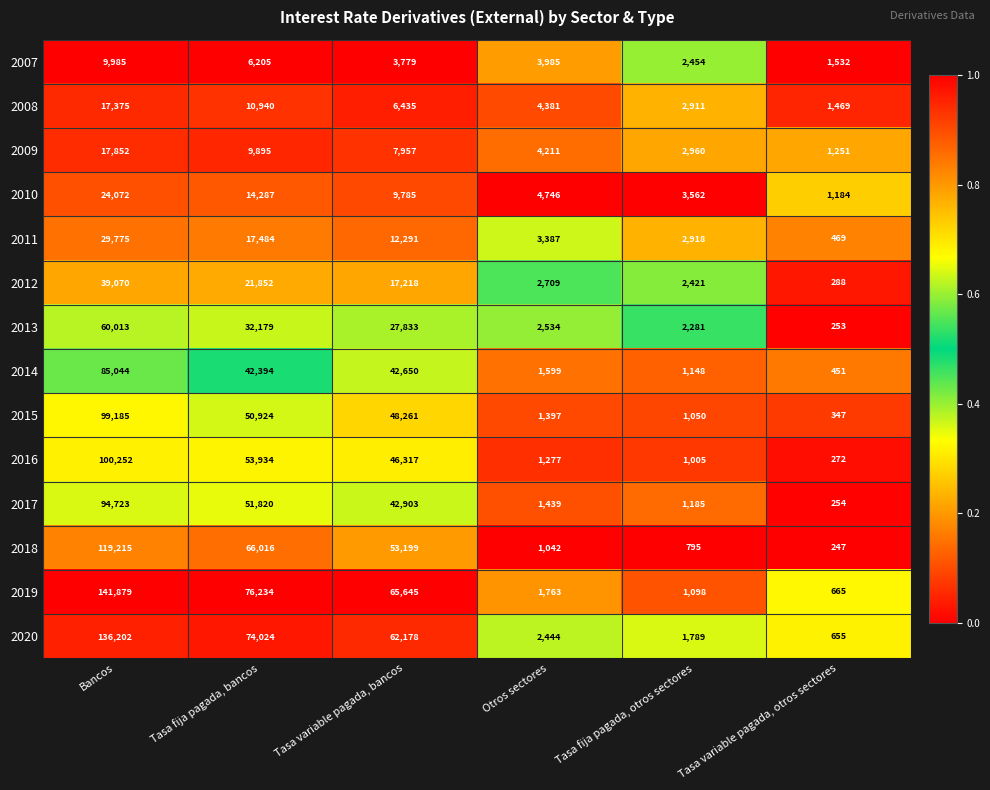

Which series has the largest range (max minus min)?

2019